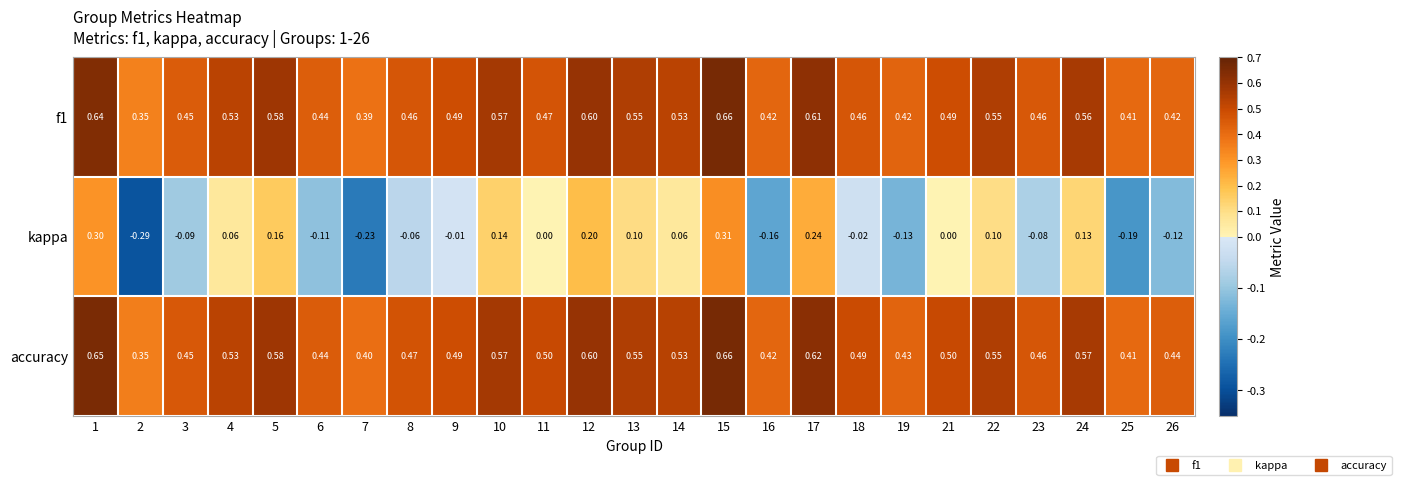

Is the value of f1 at 12 greater than the value of kappa at 24?

Yes